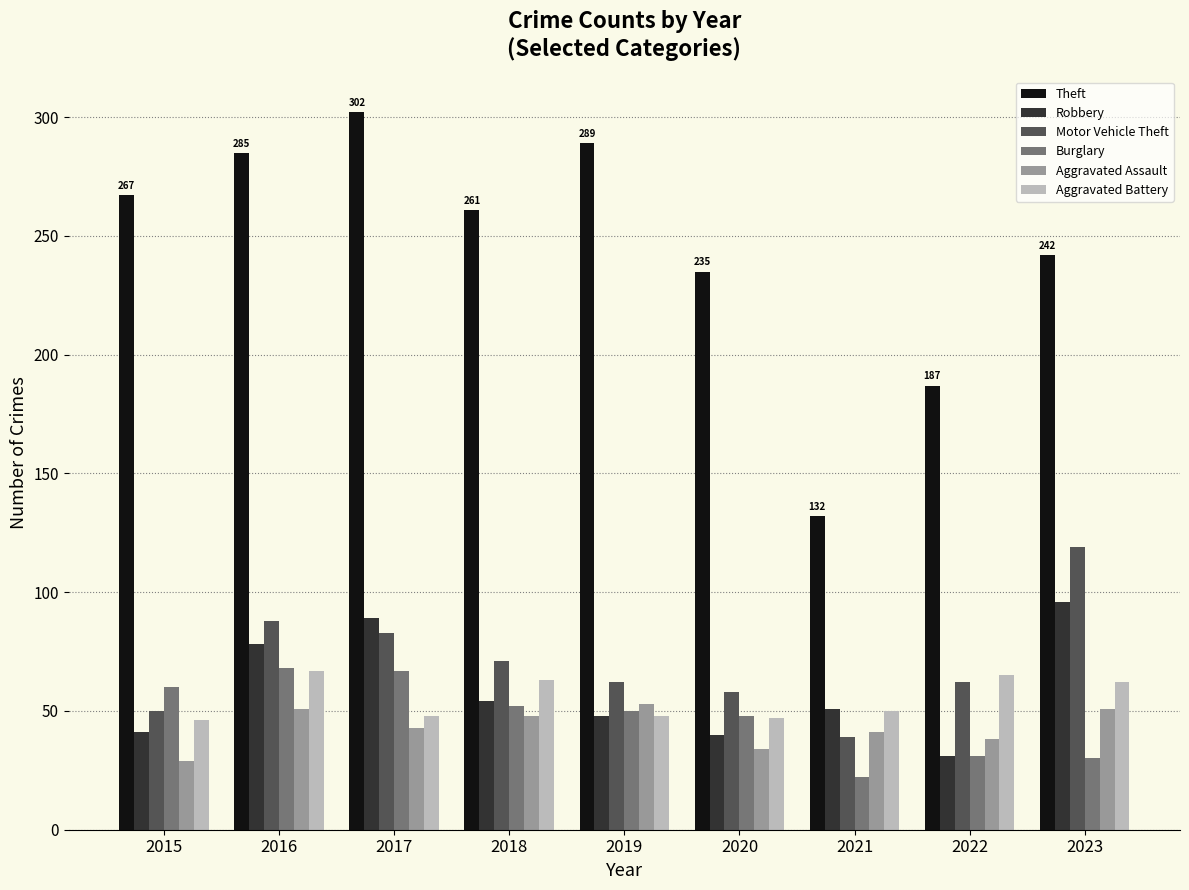

Between 2018 and 2023, which series saw the biggest shift?

Motor Vehicle Theft